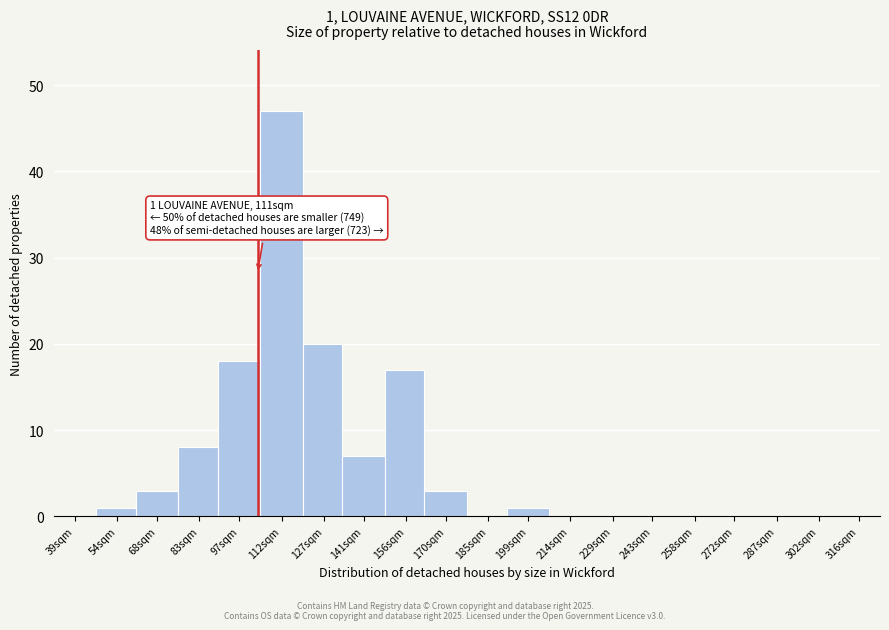

What is the greatest value displayed?

47